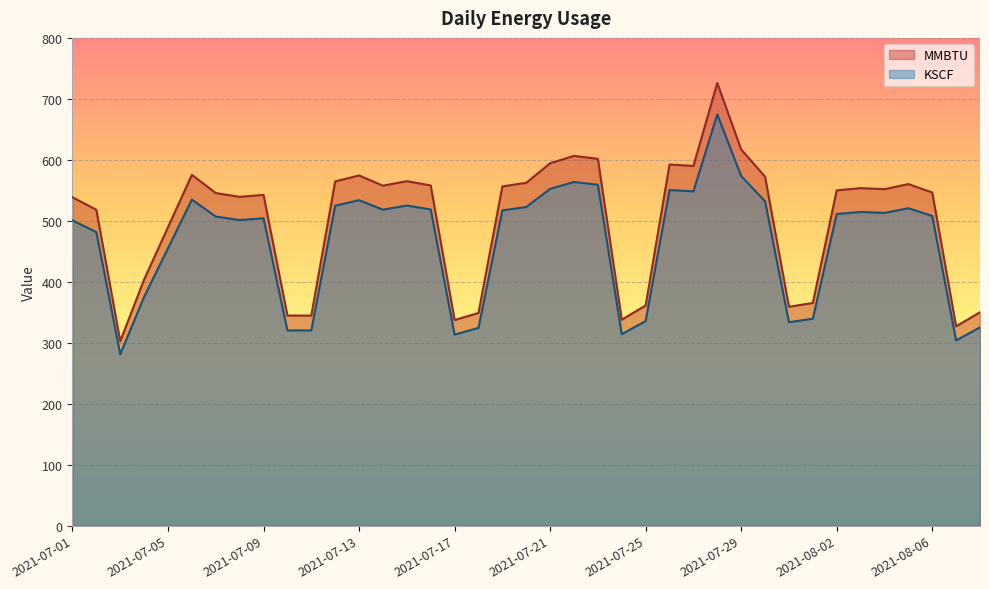

Count the number of categories in the chart.

39